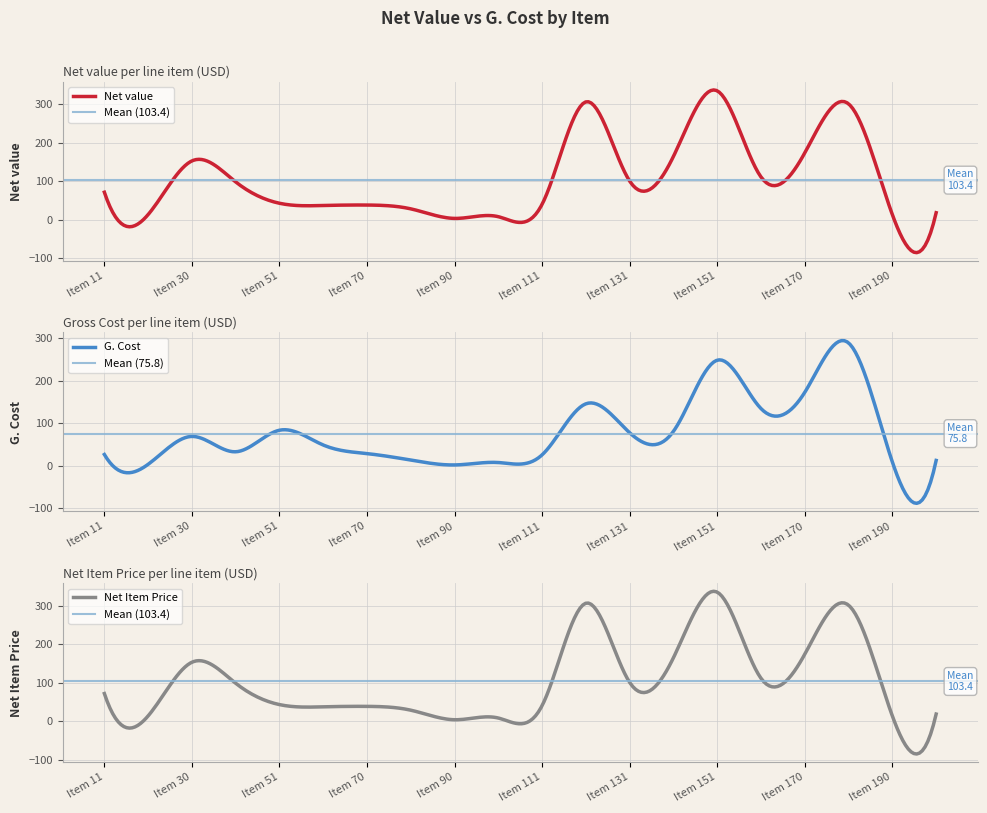

In Net Item Price, how many points are higher than both neighbors (excluding endpoints)?

6